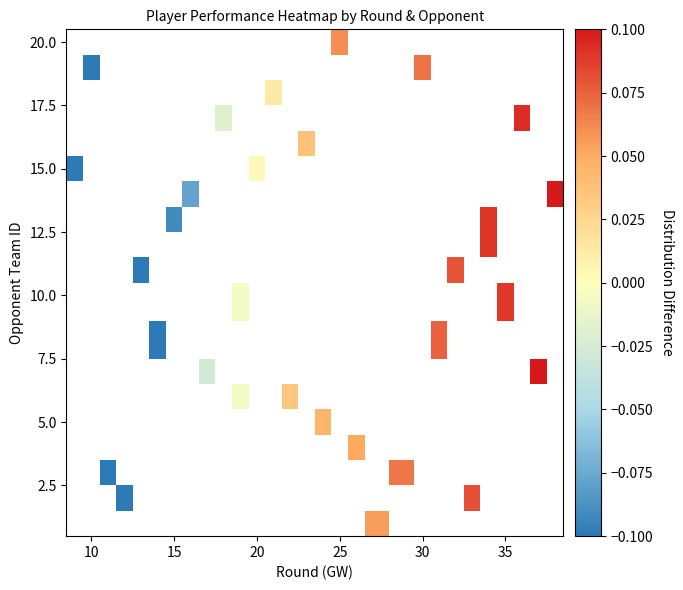

What is the maximum value shown in the chart?

0.1